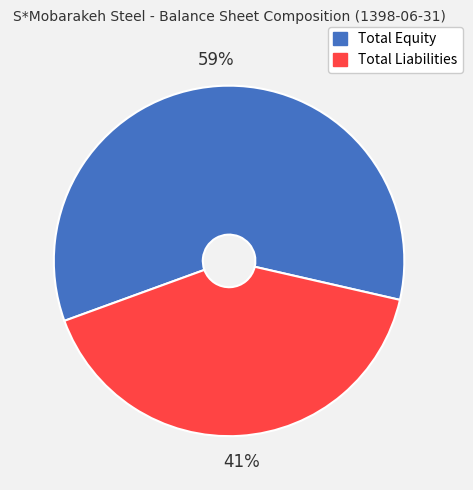

Which has a higher value, Total Equity or Total Liabilities?

Total Equity